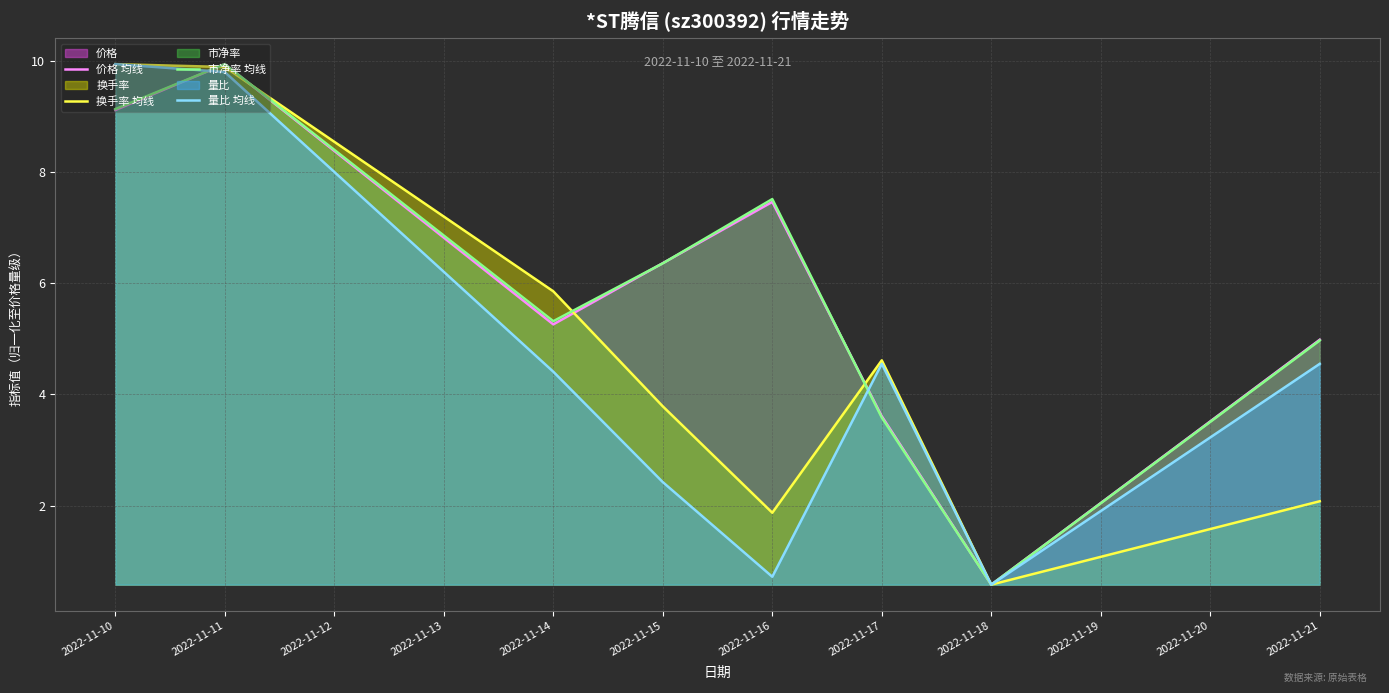

The 换手率 均线 series shows 1.9 at 2022-11-16. True or false?

True